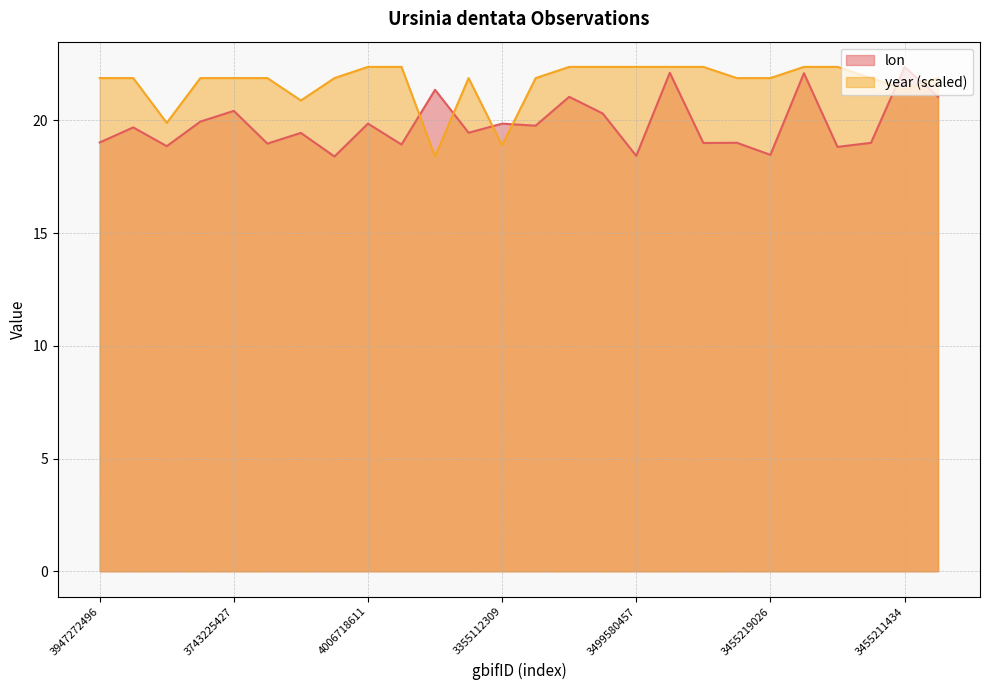

True or false: lon has a value of 3.9 at 3947272496.

False